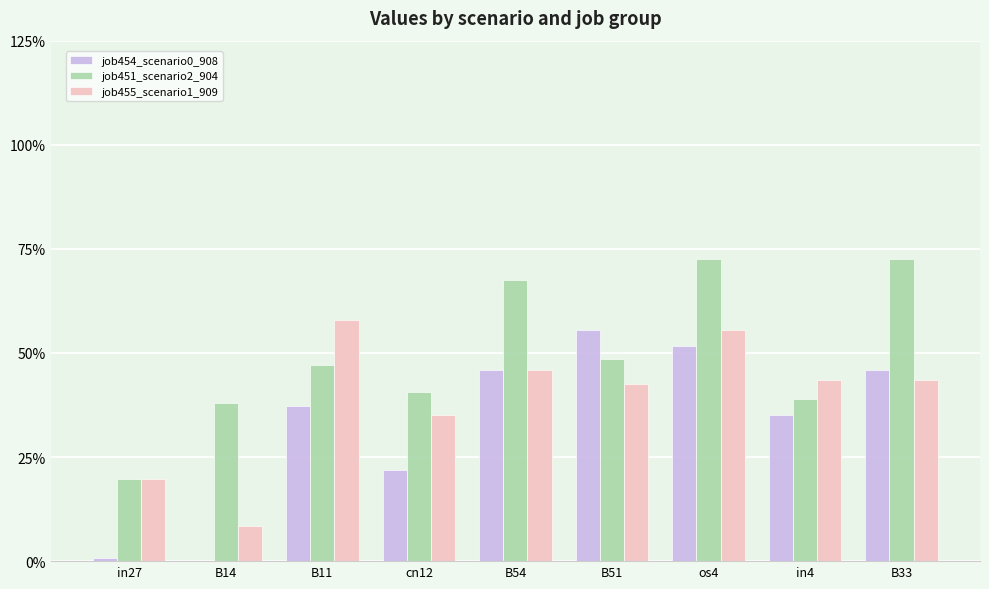

The job454_scenario0_908 series shows 0.0 at in27. True or false?

True